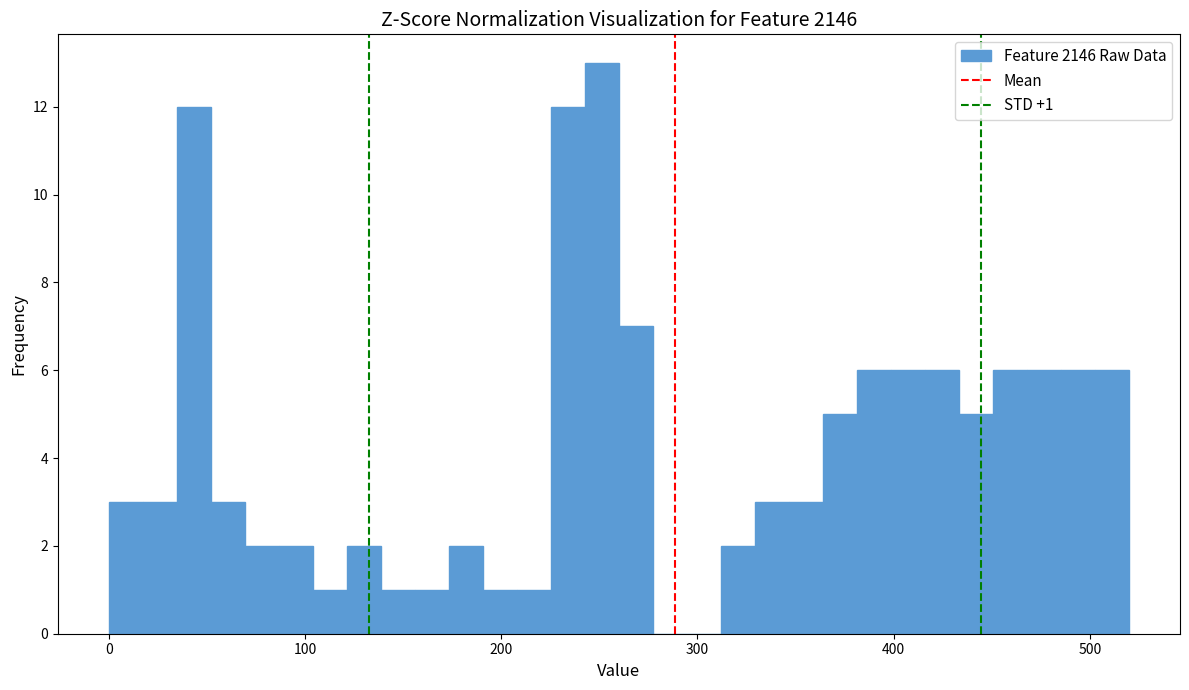

Read against the x-axis, roughly where is the centre of the tallest bar?

250